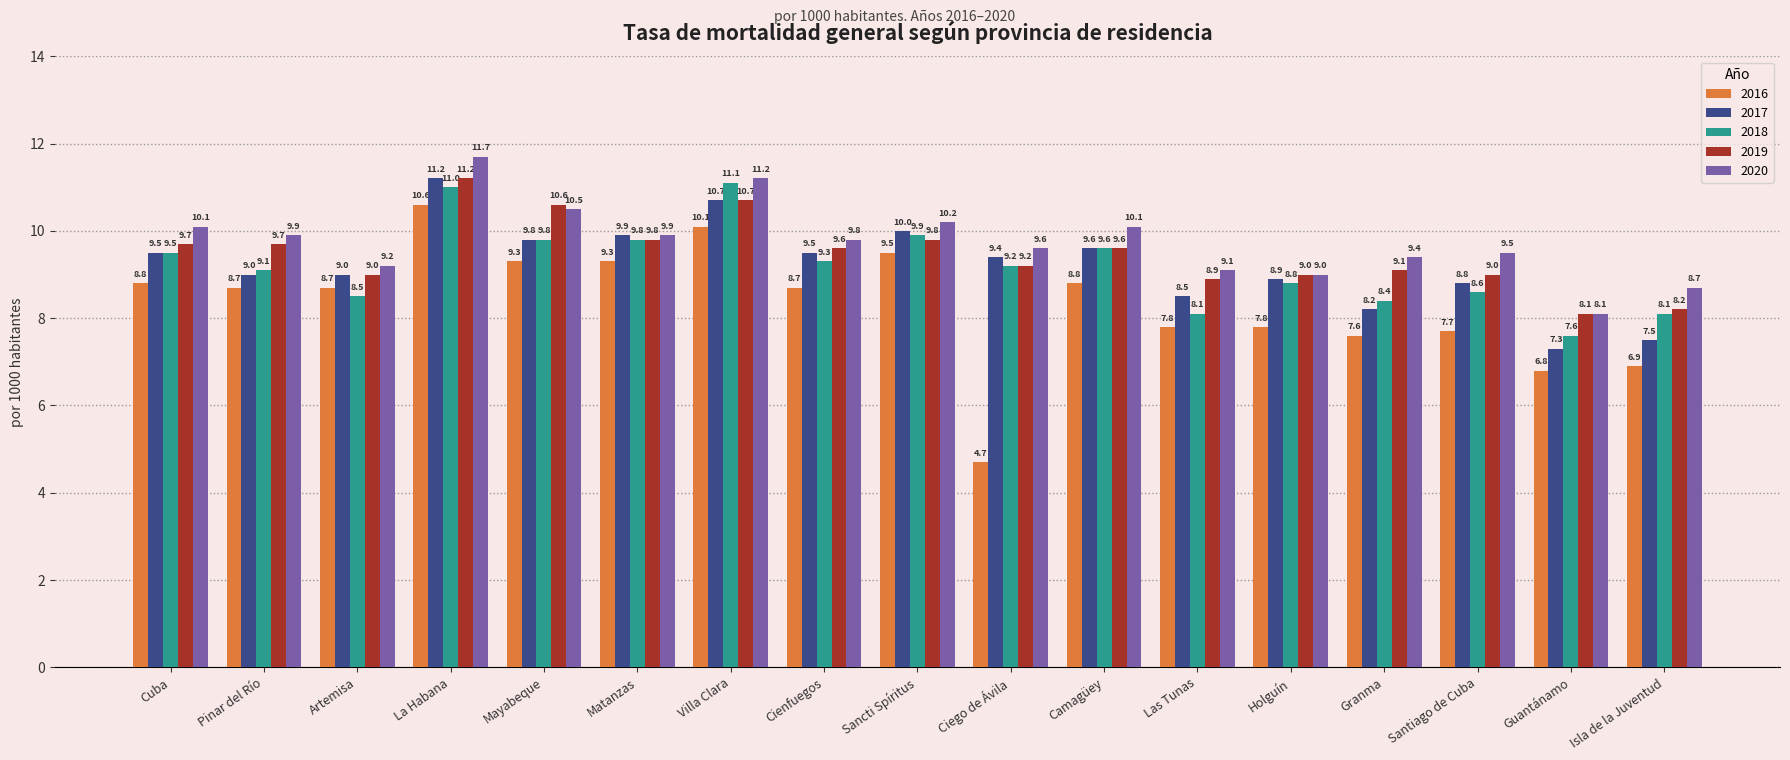

At which category does the chart reach its peak across all series?

La Habana